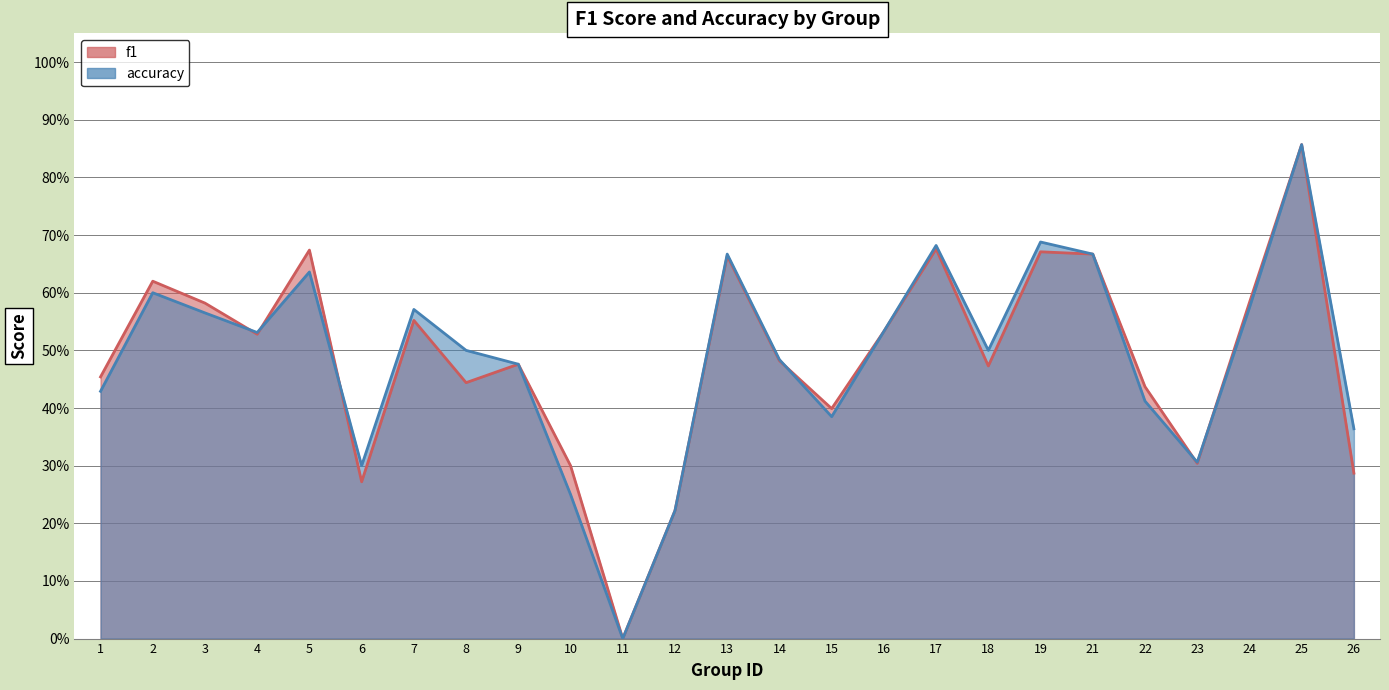

What is the sum of the accuracy values at 5 and 6?

0.9